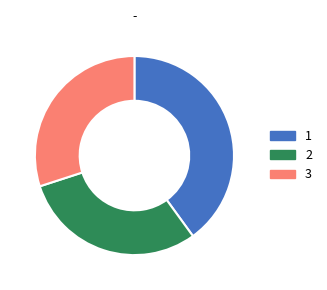

Does any single category account for the majority?

No